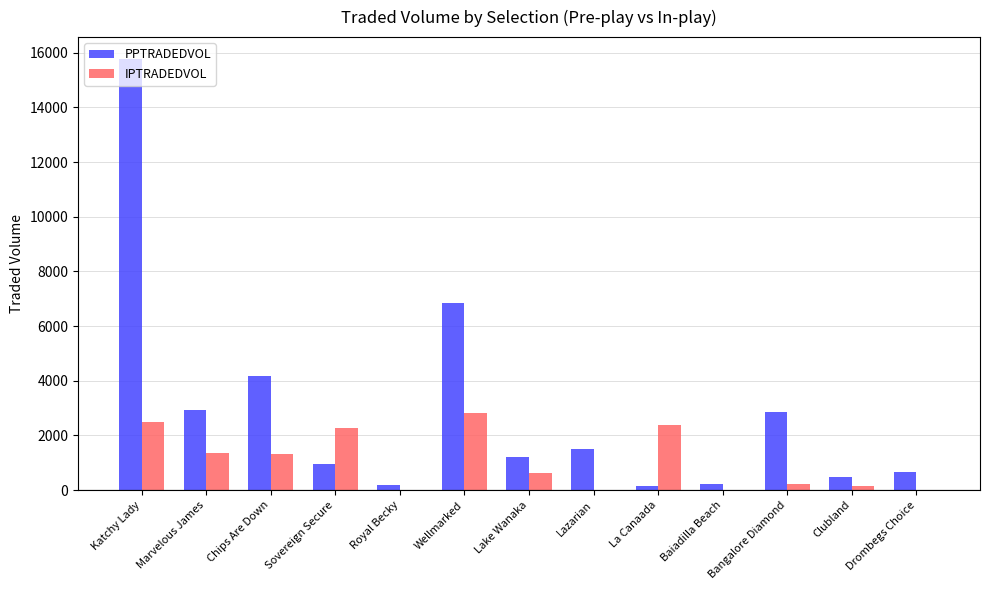

At which category is the sum across all series the highest?

Katchy Lady